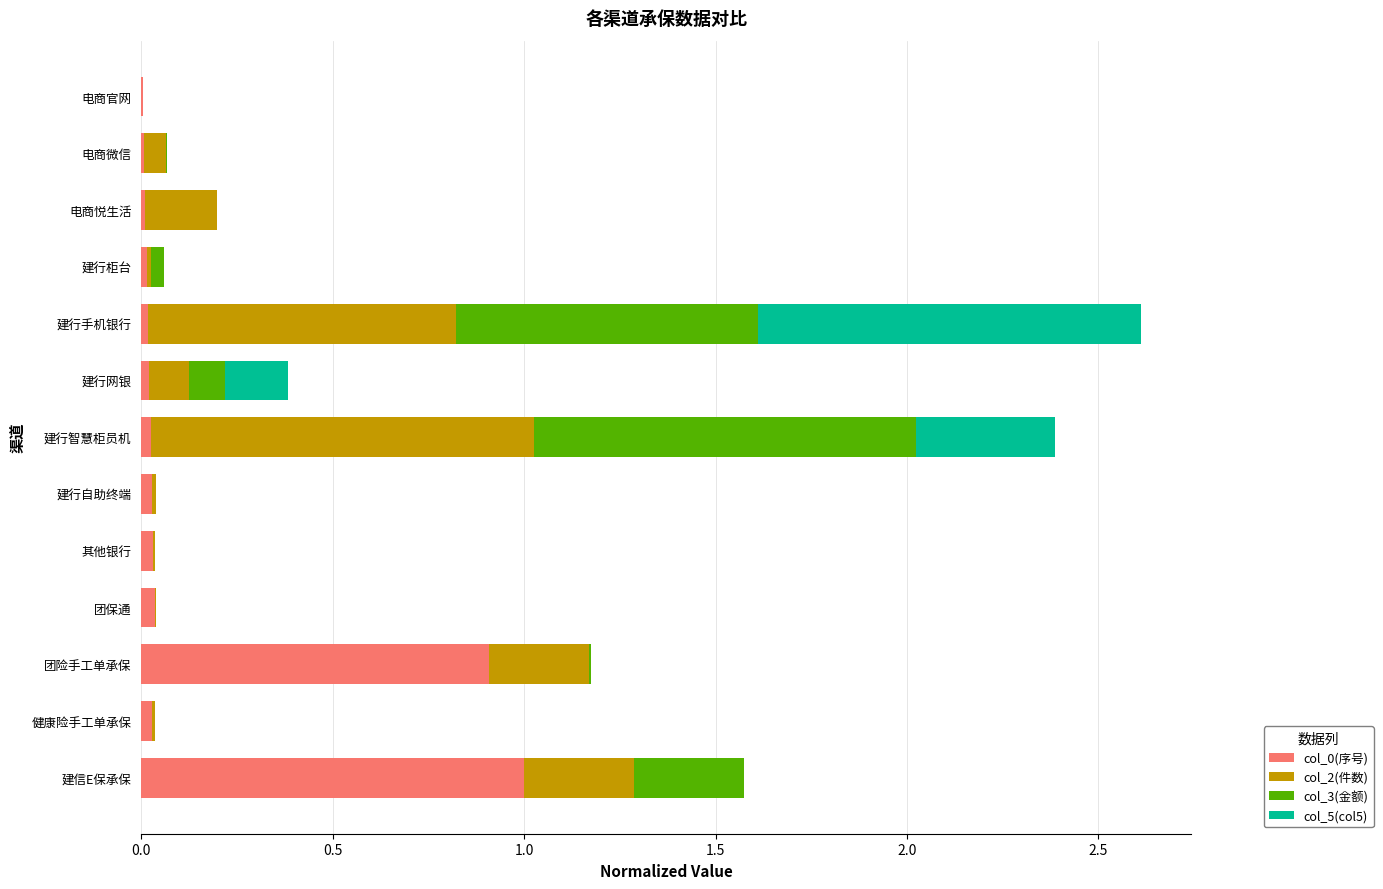

Which category has the highest value in the col_0(序号) series?

建信E保承保